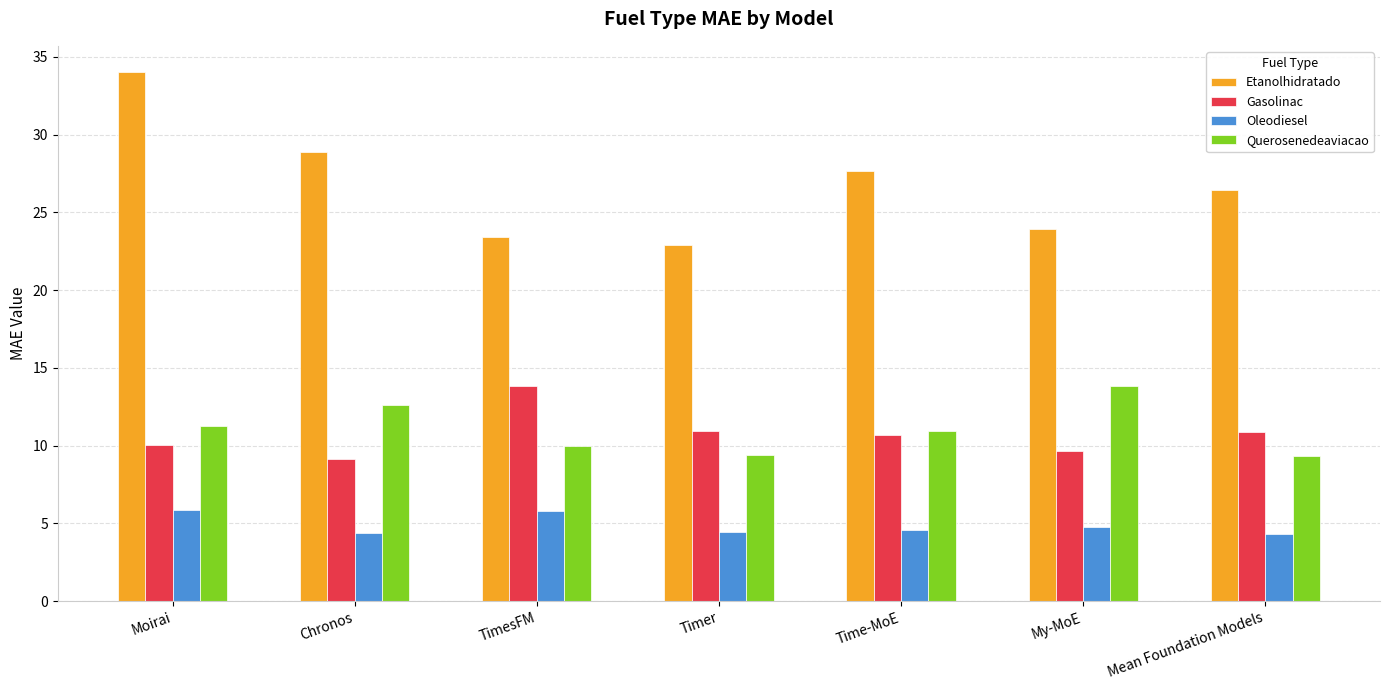

Which category has the lowest value in the Gasolinac series?

Chronos